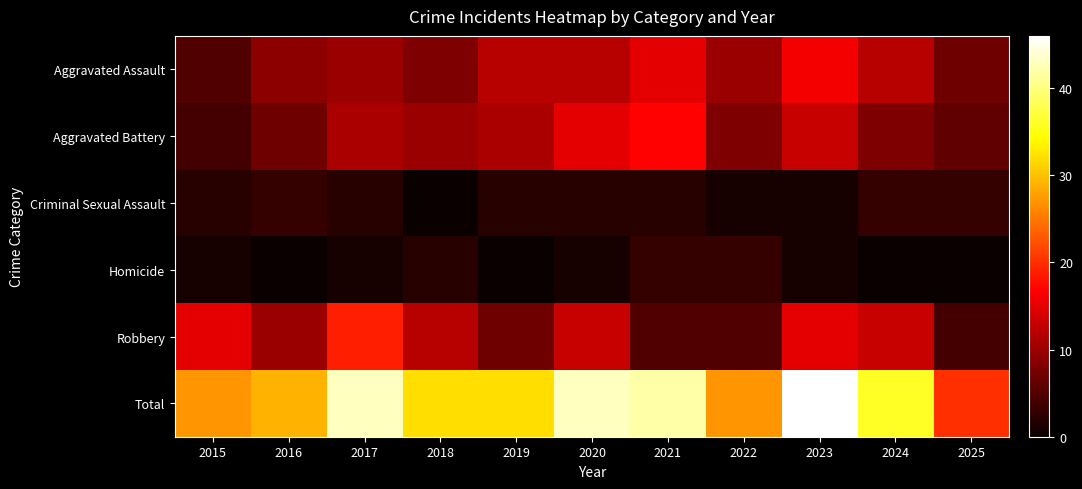

Which series has the largest range (max minus min)?

Total